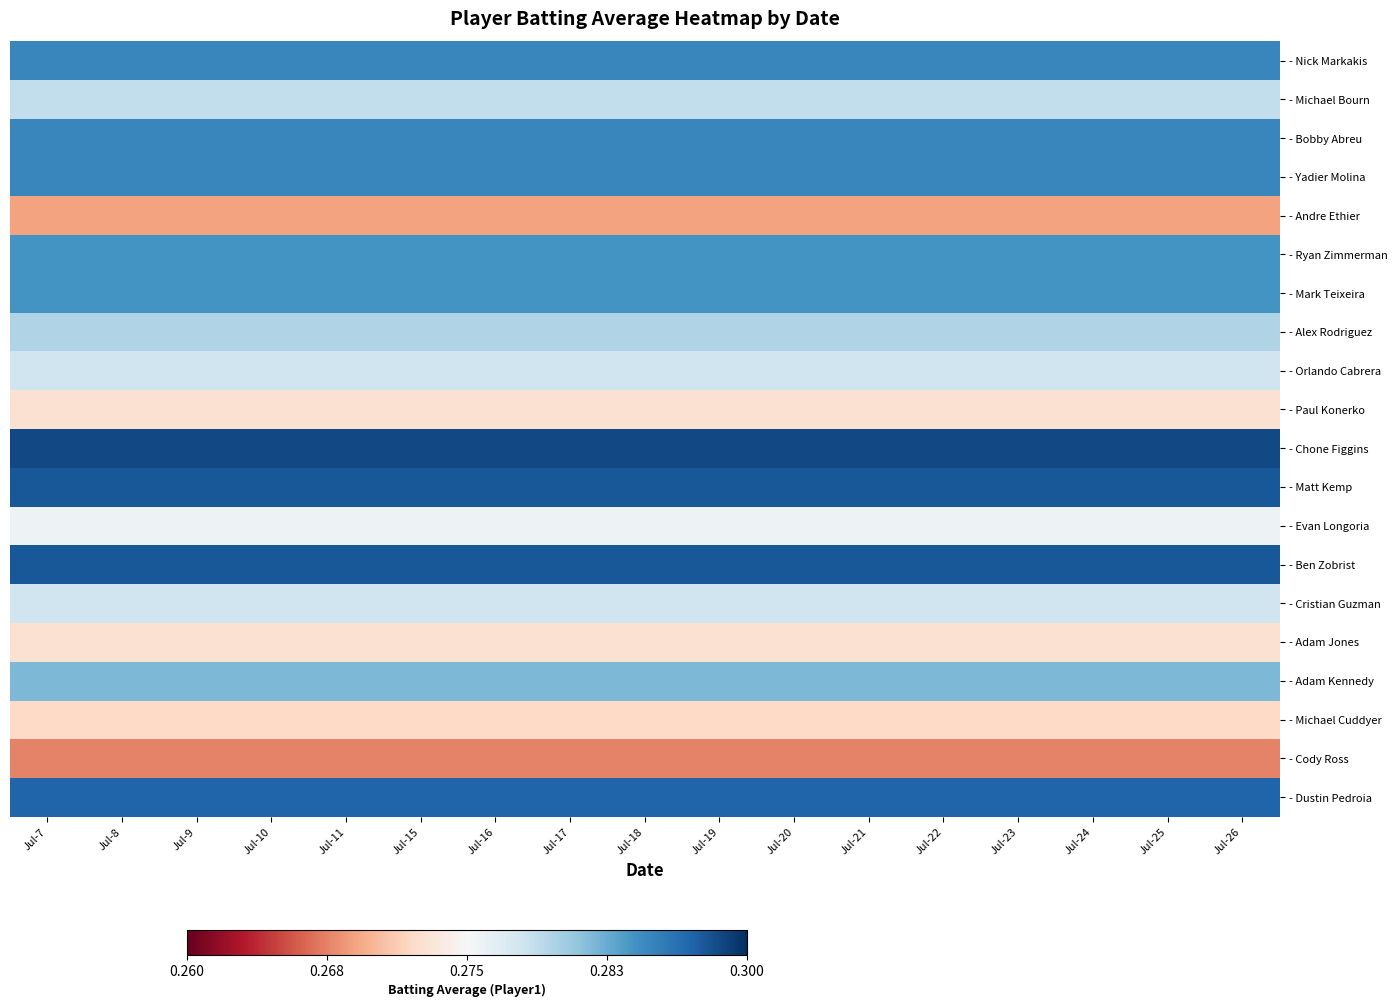

Reading left to right, what are all the values shown in this chart?

- Nick Markakis: Jul-7=82.5	Jul-8=82.5	Jul-9=82.5	Jul-10=82.5	Jul-11=82.5	Jul-15=82.5	Jul-16=82.5	Jul-17=82.5	Jul-18=82.5	Jul-19=82.5	Jul-20=82.5	Jul-21=82.5	Jul-22=82.5	Jul-23=82.5	Jul-24=82.5	Jul-25=82.5	Jul-26=82.5
- Michael Bourn: Jul-7=62.5	Jul-8=62.5	Jul-9=62.5	Jul-10=62.5	Jul-11=62.5	Jul-15=62.5	Jul-16=62.5	Jul-17=62.5	Jul-18=62.5	Jul-19=62.5	Jul-20=62.5	Jul-21=62.5	Jul-22=62.5	Jul-23=62.5	Jul-24=62.5	Jul-25=62.5	Jul-26=62.5
- Bobby Abreu: Jul-7=82.5	Jul-8=82.5	Jul-9=82.5	Jul-10=82.5	Jul-11=82.5	Jul-15=82.5	Jul-16=82.5	Jul-17=82.5	Jul-18=82.5	Jul-19=82.5	Jul-20=82.5	Jul-21=82.5	Jul-22=82.5	Jul-23=82.5	Jul-24=82.5	Jul-25=82.5	Jul-26=82.5
- Yadier Molina: Jul-7=82.5	Jul-8=82.5	Jul-9=82.5	Jul-10=82.5	Jul-11=82.5	Jul-15=82.5	Jul-16=82.5	Jul-17=82.5	Jul-18=82.5	Jul-19=82.5	Jul-20=82.5	Jul-21=82.5	Jul-22=82.5	Jul-23=82.5	Jul-24=82.5	Jul-25=82.5	Jul-26=82.5
- Andre Ethier: Jul-7=30.0	Jul-8=30.0	Jul-9=30.0	Jul-10=30.0	Jul-11=30.0	Jul-15=30.0	Jul-16=30.0	Jul-17=30.0	Jul-18=30.0	Jul-19=30.0	Jul-20=30.0	Jul-21=30.0	Jul-22=30.0	Jul-23=30.0	Jul-24=30.0	Jul-25=30.0	Jul-26=30.0
- Ryan Zimmerman: Jul-7=80.0	Jul-8=80.0	Jul-9=80.0	Jul-10=80.0	Jul-11=80.0	Jul-15=80.0	Jul-16=80.0	Jul-17=80.0	Jul-18=80.0	Jul-19=80.0	Jul-20=80.0	Jul-21=80.0	Jul-22=80.0	Jul-23=80.0	Jul-24=80.0	Jul-25=80.0	Jul-26=80.0
- Mark Teixeira: Jul-7=80.0	Jul-8=80.0	Jul-9=80.0	Jul-10=80.0	Jul-11=80.0	Jul-15=80.0	Jul-16=80.0	Jul-17=80.0	Jul-18=80.0	Jul-19=80.0	Jul-20=80.0	Jul-21=80.0	Jul-22=80.0	Jul-23=80.0	Jul-24=80.0	Jul-25=80.0	Jul-26=80.0
- Alex Rodriguez: Jul-7=65.0	Jul-8=65.0	Jul-9=65.0	Jul-10=65.0	Jul-11=65.0	Jul-15=65.0	Jul-16=65.0	Jul-17=65.0	Jul-18=65.0	Jul-19=65.0	Jul-20=65.0	Jul-21=65.0	Jul-22=65.0	Jul-23=65.0	Jul-24=65.0	Jul-25=65.0	Jul-26=65.0
- Orlando Cabrera: Jul-7=60.0	Jul-8=60.0	Jul-9=60.0	Jul-10=60.0	Jul-11=60.0	Jul-15=60.0	Jul-16=60.0	Jul-17=60.0	Jul-18=60.0	Jul-19=60.0	Jul-20=60.0	Jul-21=60.0	Jul-22=60.0	Jul-23=60.0	Jul-24=60.0	Jul-25=60.0	Jul-26=60.0
- Paul Konerko: Jul-7=42.5	Jul-8=42.5	Jul-9=42.5	Jul-10=42.5	Jul-11=42.5	Jul-15=42.5	Jul-16=42.5	Jul-17=42.5	Jul-18=42.5	Jul-19=42.5	Jul-20=42.5	Jul-21=42.5	Jul-22=42.5	Jul-23=42.5	Jul-24=42.5	Jul-25=42.5	Jul-26=42.5
- Chone Figgins: Jul-7=95.0	Jul-8=95.0	Jul-9=95.0	Jul-10=95.0	Jul-11=95.0	Jul-15=95.0	Jul-16=95.0	Jul-17=95.0	Jul-18=95.0	Jul-19=95.0	Jul-20=95.0	Jul-21=95.0	Jul-22=95.0	Jul-23=95.0	Jul-24=95.0	Jul-25=95.0	Jul-26=95.0
- Matt Kemp: Jul-7=92.5	Jul-8=92.5	Jul-9=92.5	Jul-10=92.5	Jul-11=92.5	Jul-15=92.5	Jul-16=92.5	Jul-17=92.5	Jul-18=92.5	Jul-19=92.5	Jul-20=92.5	Jul-21=92.5	Jul-22=92.5	Jul-23=92.5	Jul-24=92.5	Jul-25=92.5	Jul-26=92.5
- Evan Longoria: Jul-7=52.5	Jul-8=52.5	Jul-9=52.5	Jul-10=52.5	Jul-11=52.5	Jul-15=52.5	Jul-16=52.5	Jul-17=52.5	Jul-18=52.5	Jul-19=52.5	Jul-20=52.5	Jul-21=52.5	Jul-22=52.5	Jul-23=52.5	Jul-24=52.5	Jul-25=52.5	Jul-26=52.5
- Ben Zobrist: Jul-7=92.5	Jul-8=92.5	Jul-9=92.5	Jul-10=92.5	Jul-11=92.5	Jul-15=92.5	Jul-16=92.5	Jul-17=92.5	Jul-18=92.5	Jul-19=92.5	Jul-20=92.5	Jul-21=92.5	Jul-22=92.5	Jul-23=92.5	Jul-24=92.5	Jul-25=92.5	Jul-26=92.5
- Cristian Guzman: Jul-7=60.0	Jul-8=60.0	Jul-9=60.0	Jul-10=60.0	Jul-11=60.0	Jul-15=60.0	Jul-16=60.0	Jul-17=60.0	Jul-18=60.0	Jul-19=60.0	Jul-20=60.0	Jul-21=60.0	Jul-22=60.0	Jul-23=60.0	Jul-24=60.0	Jul-25=60.0	Jul-26=60.0
- Adam Jones: Jul-7=42.5	Jul-8=42.5	Jul-9=42.5	Jul-10=42.5	Jul-11=42.5	Jul-15=42.5	Jul-16=42.5	Jul-17=42.5	Jul-18=42.5	Jul-19=42.5	Jul-20=42.5	Jul-21=42.5	Jul-22=42.5	Jul-23=42.5	Jul-24=42.5	Jul-25=42.5	Jul-26=42.5
- Adam Kennedy: Jul-7=72.5	Jul-8=72.5	Jul-9=72.5	Jul-10=72.5	Jul-11=72.5	Jul-15=72.5	Jul-16=72.5	Jul-17=72.5	Jul-18=72.5	Jul-19=72.5	Jul-20=72.5	Jul-21=72.5	Jul-22=72.5	Jul-23=72.5	Jul-24=72.5	Jul-25=72.5	Jul-26=72.5
- Michael Cuddyer: Jul-7=40.0	Jul-8=40.0	Jul-9=40.0	Jul-10=40.0	Jul-11=40.0	Jul-15=40.0	Jul-16=40.0	Jul-17=40.0	Jul-18=40.0	Jul-19=40.0	Jul-20=40.0	Jul-21=40.0	Jul-22=40.0	Jul-23=40.0	Jul-24=40.0	Jul-25=40.0	Jul-26=40.0
- Cody Ross: Jul-7=25.0	Jul-8=25.0	Jul-9=25.0	Jul-10=25.0	Jul-11=25.0	Jul-15=25.0	Jul-16=25.0	Jul-17=25.0	Jul-18=25.0	Jul-19=25.0	Jul-20=25.0	Jul-21=25.0	Jul-22=25.0	Jul-23=25.0	Jul-24=25.0	Jul-25=25.0	Jul-26=25.0
- Dustin Pedroia: Jul-7=90.0	Jul-8=90.0	Jul-9=90.0	Jul-10=90.0	Jul-11=90.0	Jul-15=90.0	Jul-16=90.0	Jul-17=90.0	Jul-18=90.0	Jul-19=90.0	Jul-20=90.0	Jul-21=90.0	Jul-22=90.0	Jul-23=90.0	Jul-24=90.0	Jul-25=90.0	Jul-26=90.0